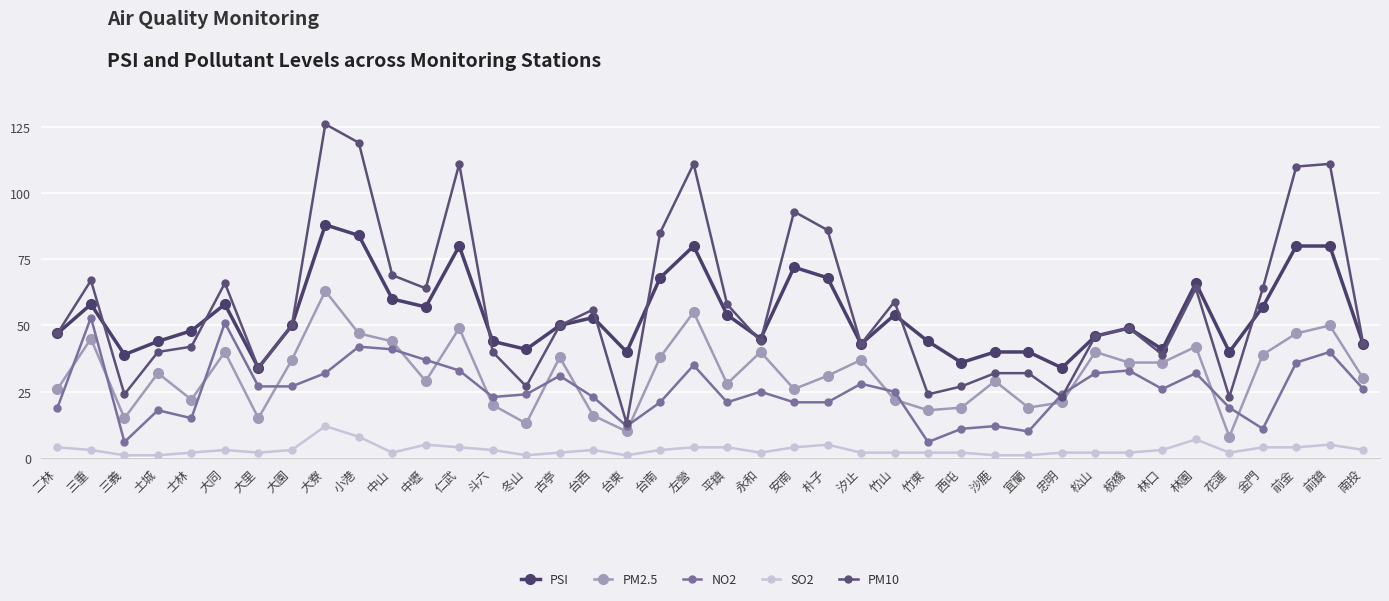

At which category is the sum across all series the highest?

大寮